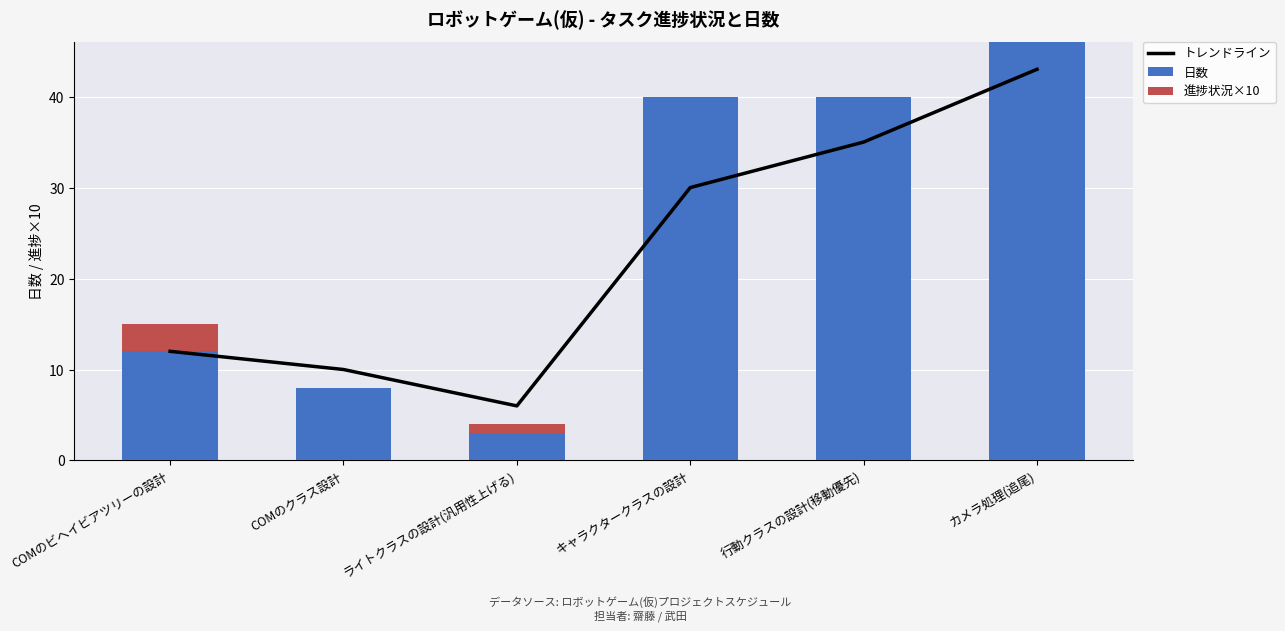

The value of 日数 at ライトクラスの設計(汎用性上げる) is 3. True or false?

True